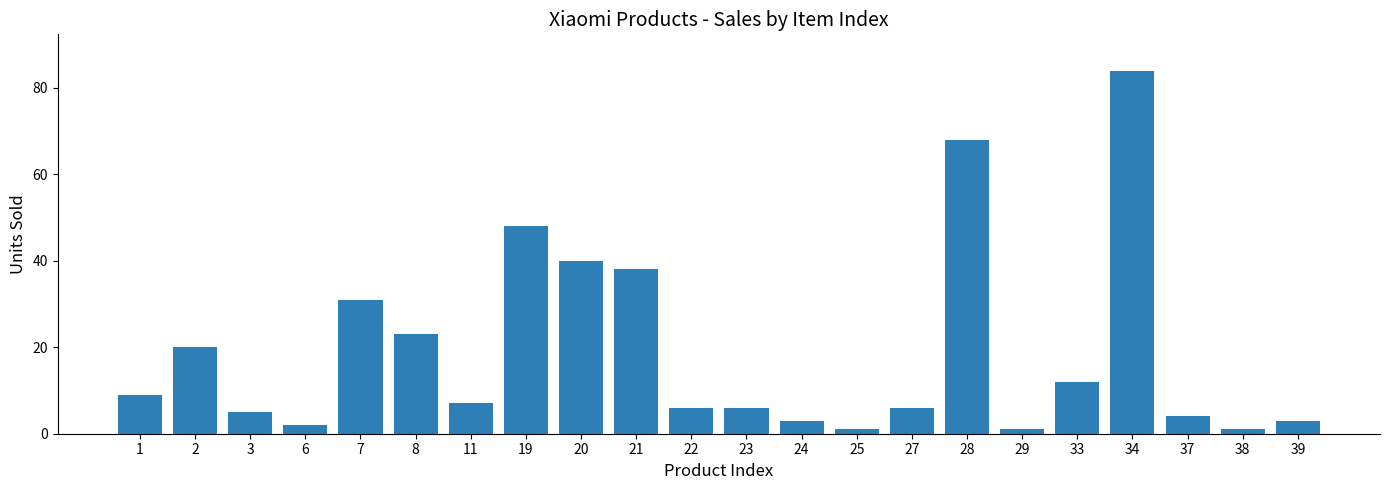

What is the value of the 8th bar from the left?

48